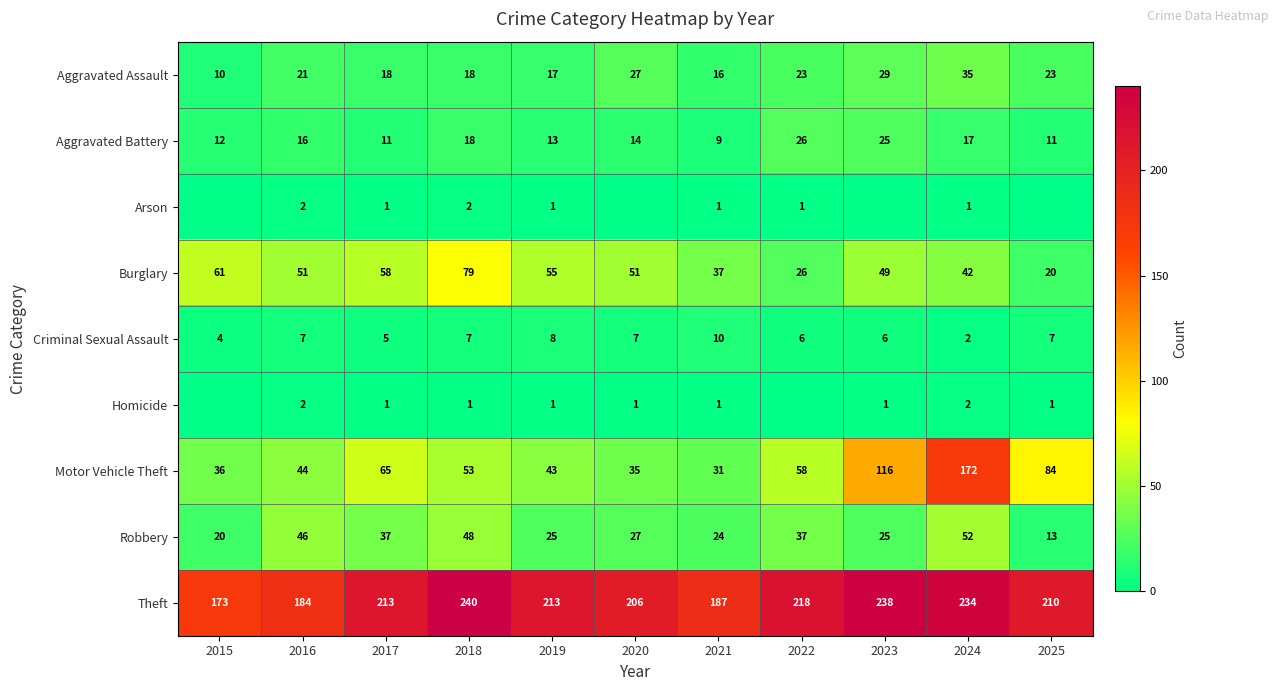

List the series in order of their peak value, highest first.

Theft, Motor Vehicle Theft, Burglary, Robbery, Aggravated Assault, Aggravated Battery, Criminal Sexual Assault, Arson, Homicide